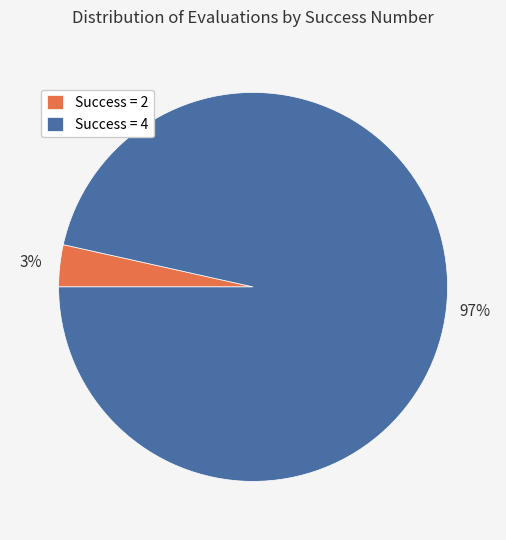

Which category has the biggest portion of the pie?

Success = 4